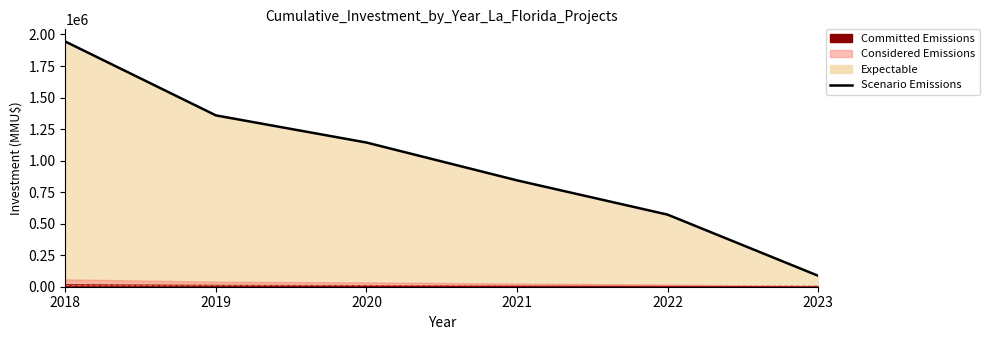

Approximately how many times larger is the value at 2022 compared to 2020?

0.5